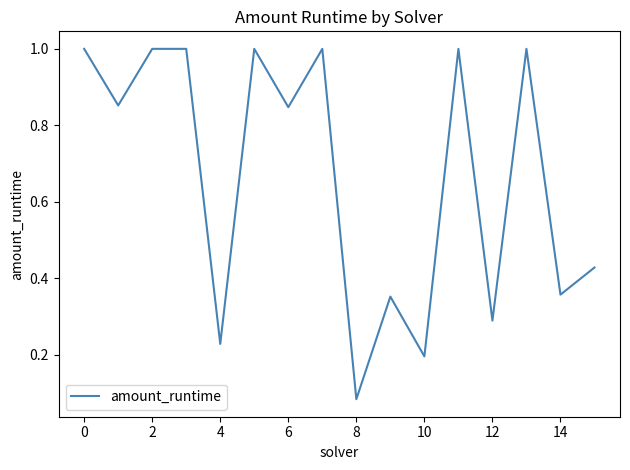

What is the average value?

0.7